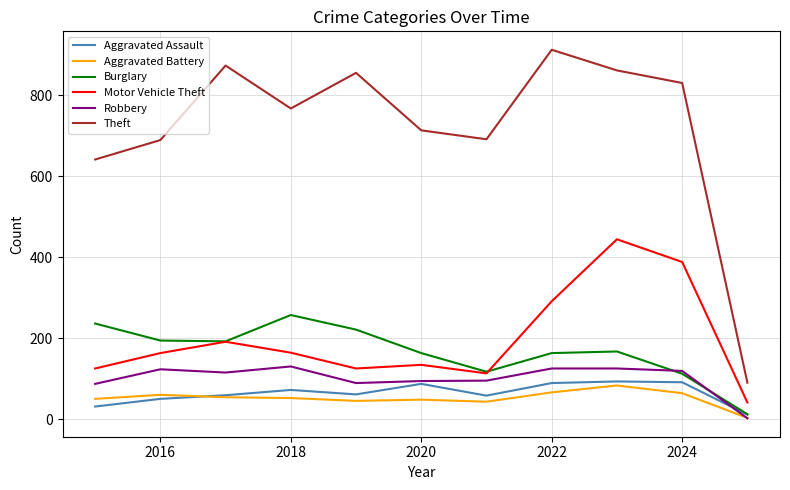

What is the highest value of the Aggravated Assault series?

93